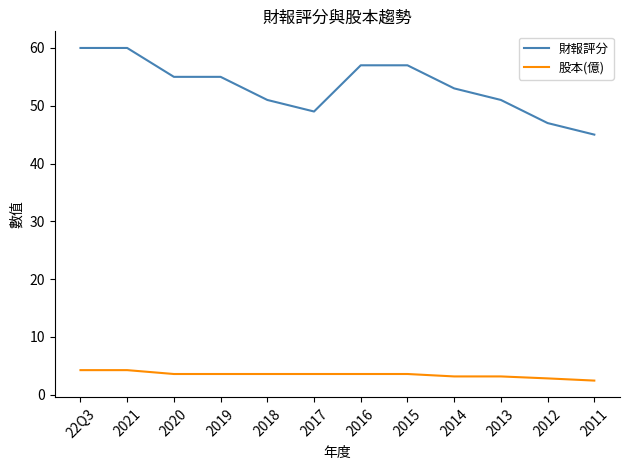

True or false: 股本(億) and 財報評分 intersect in this chart.

False